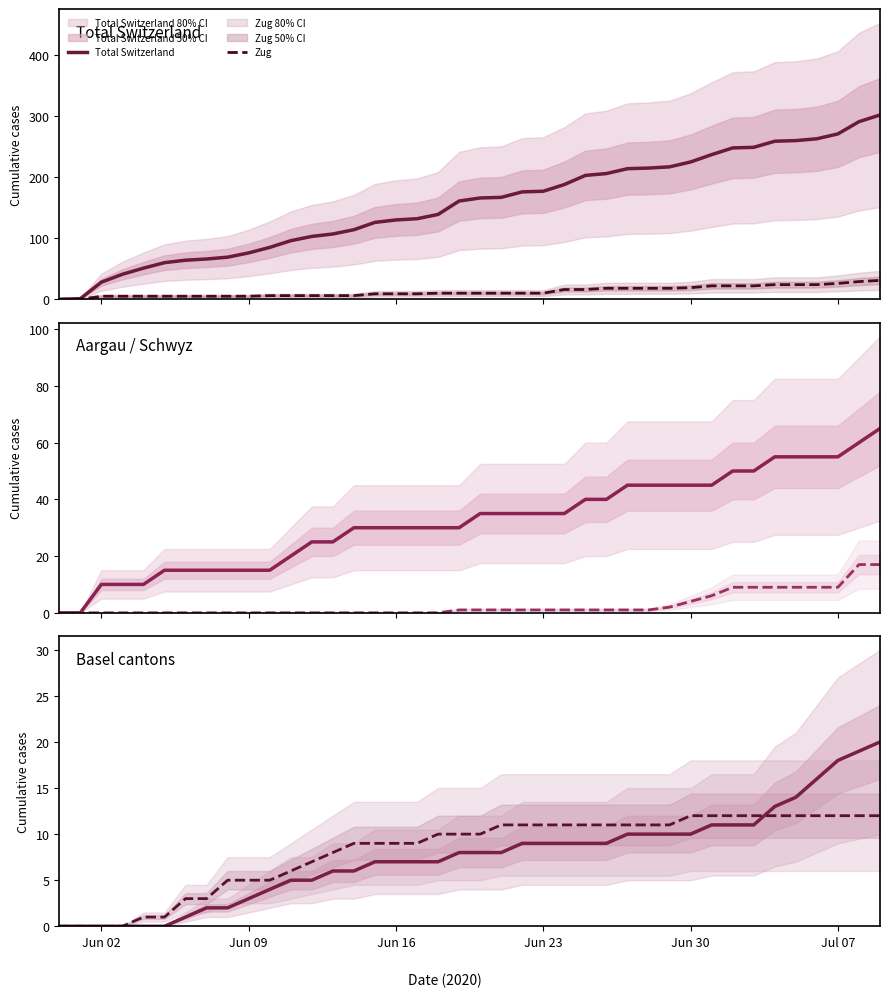

What is the maximum value for Total Switzerland?

302